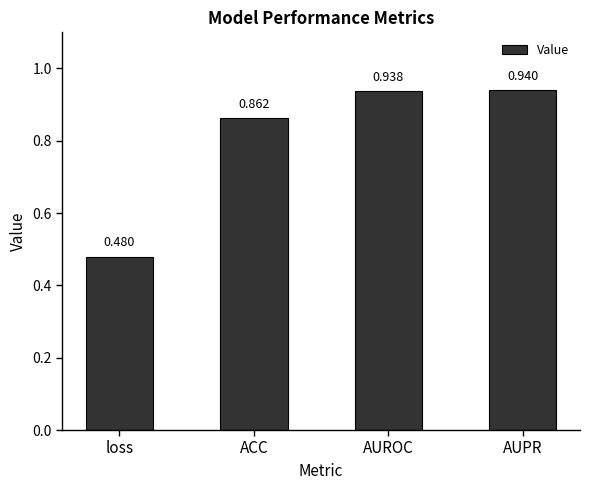

At which category does the chart reach its minimum across all series?

loss